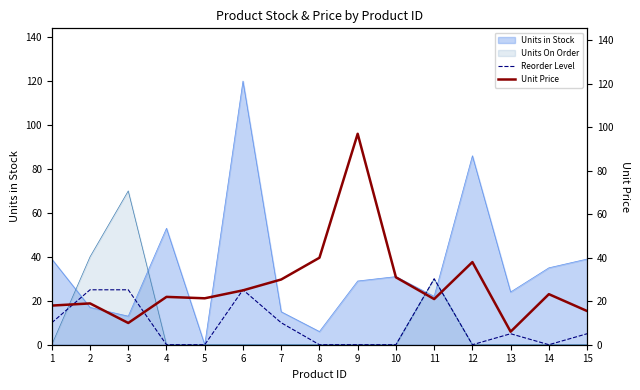

Is it true that Units On Order equals 0 at 14?

True